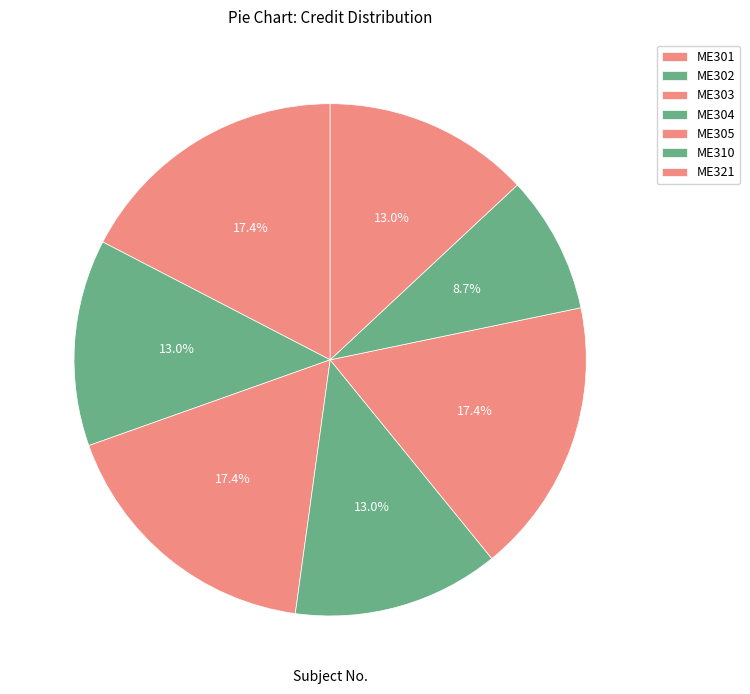

How many segments does this pie chart have?

7